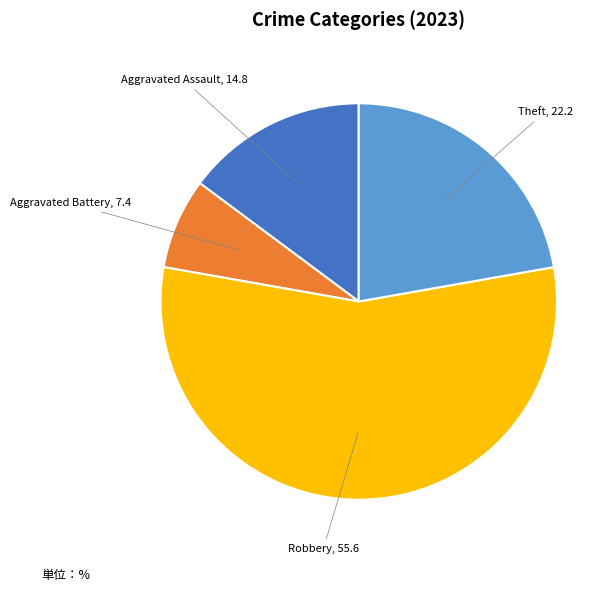

How many slices are in this pie chart?

4